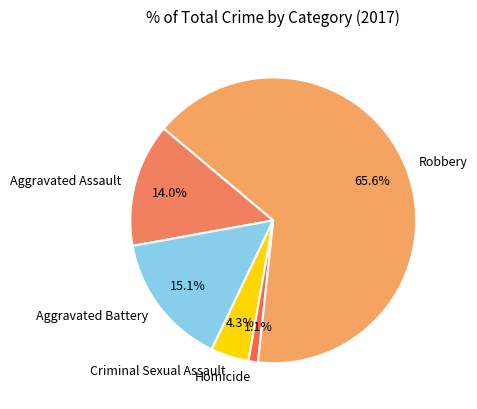

How many segments does this pie chart have?

5